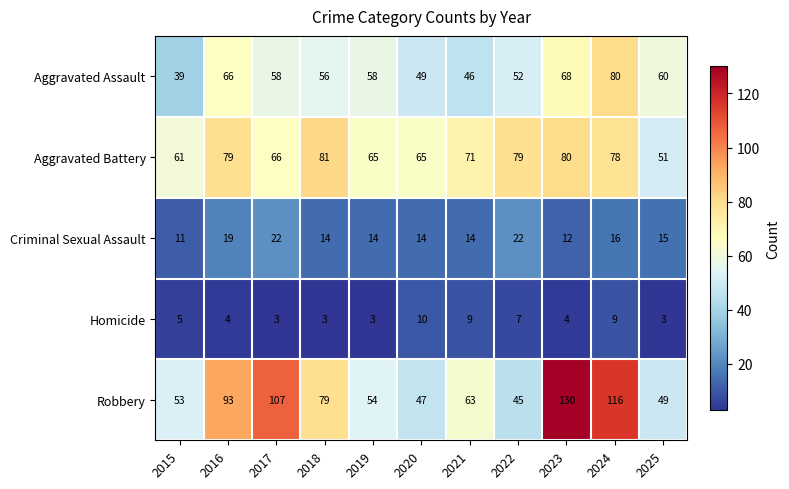

Which series has the largest range (max minus min)?

Robbery